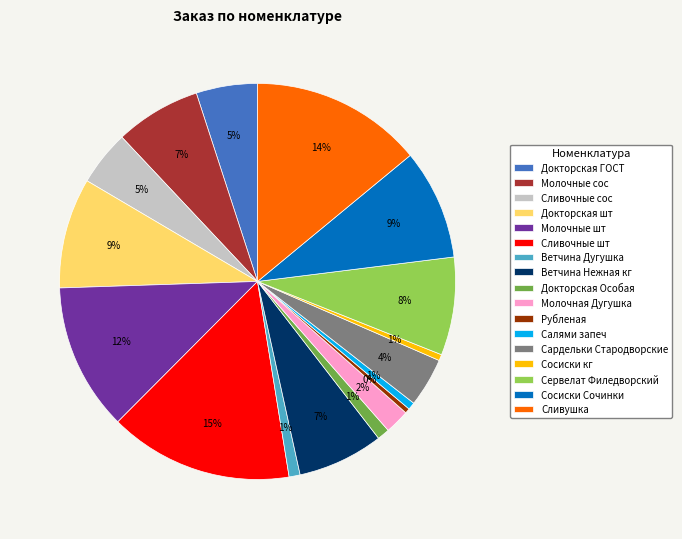

How many slices are in this pie chart?

17